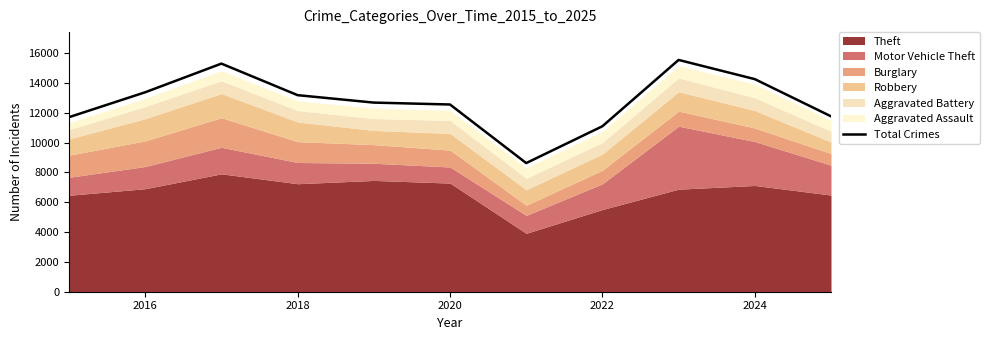

What is the minimum value for Total Crimes?

8627